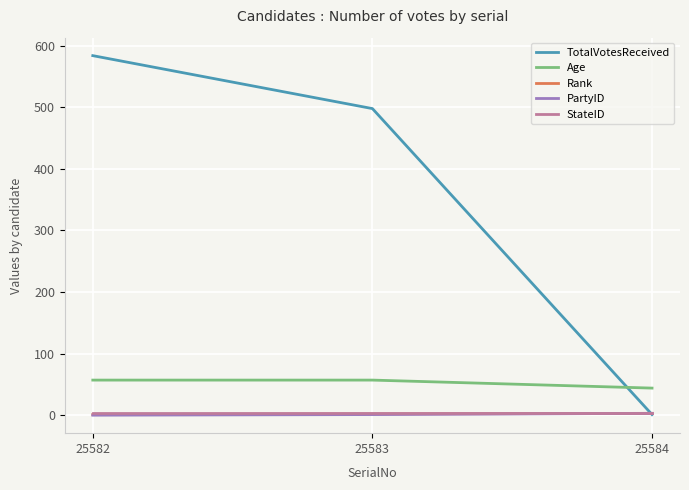

Does the chart have visible grid lines?

Yes